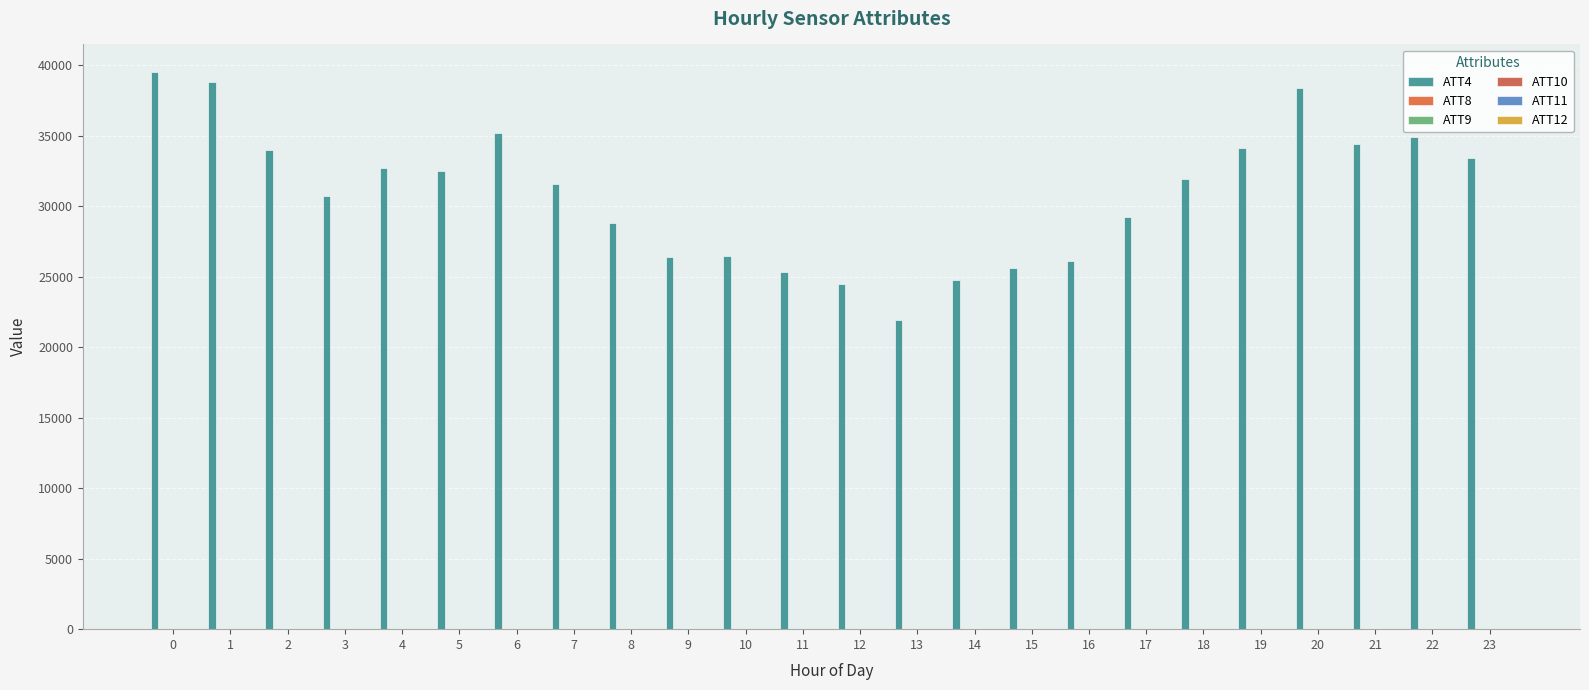

What is the sum of all ATT10 values?

259.9